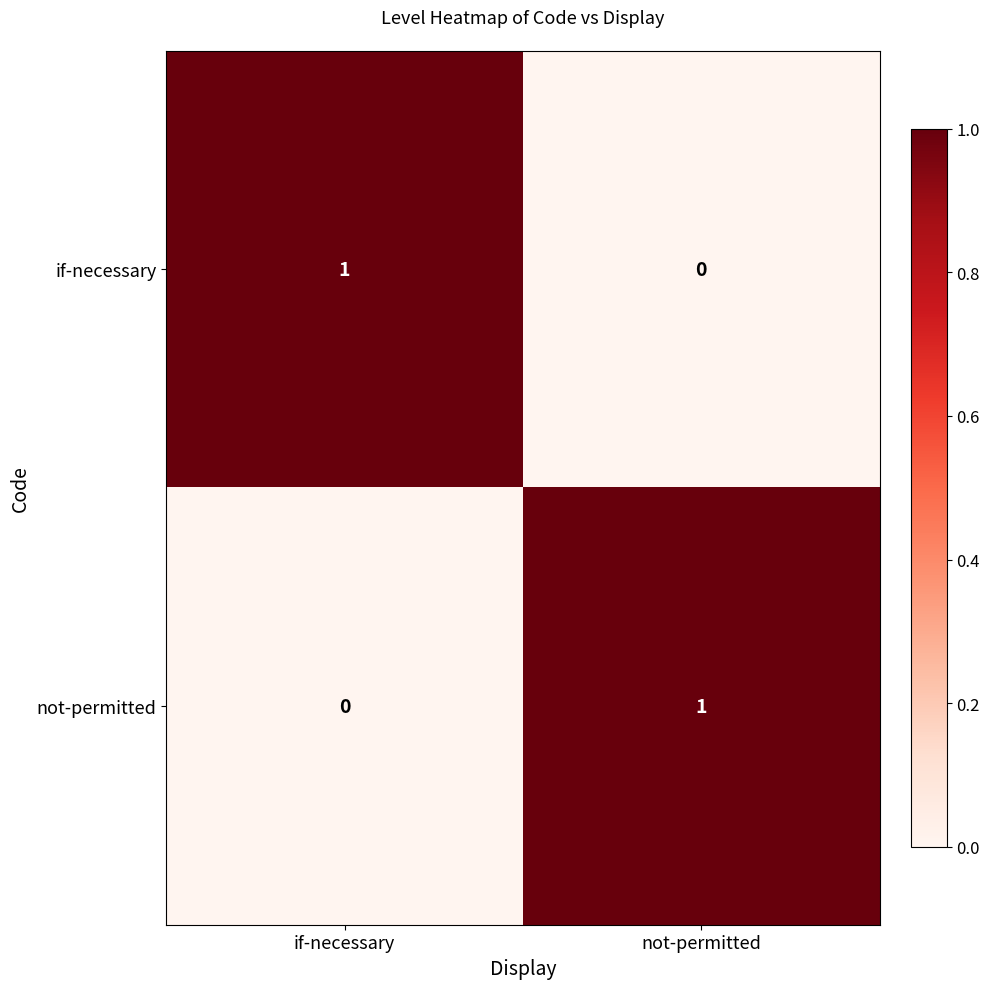

The not-permitted series shows 0 at not-permitted. True or false?

False